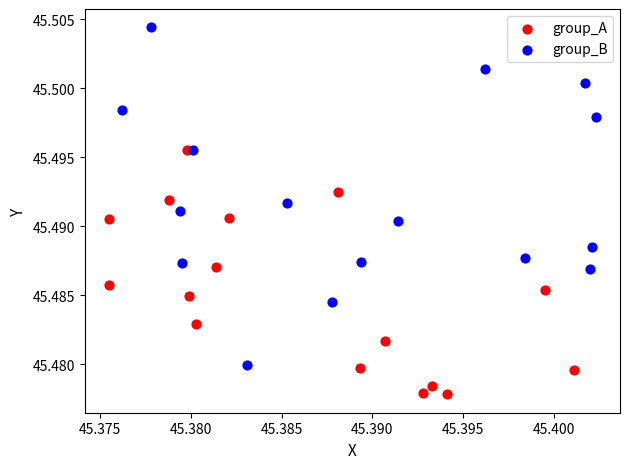

Which series reaches the minimum Y coordinate?

group_A